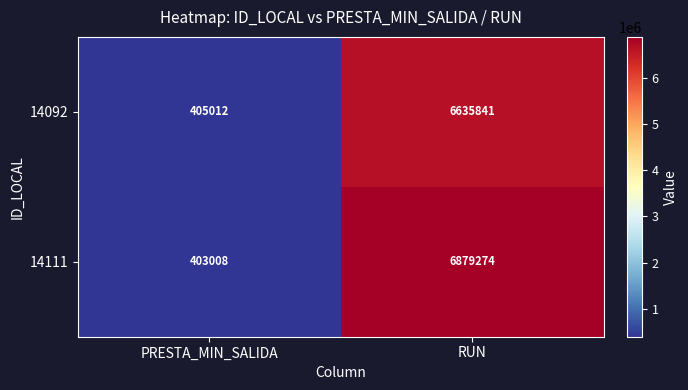

Between PRESTA_MIN_SALIDA and RUN, which series saw the biggest shift?

14111